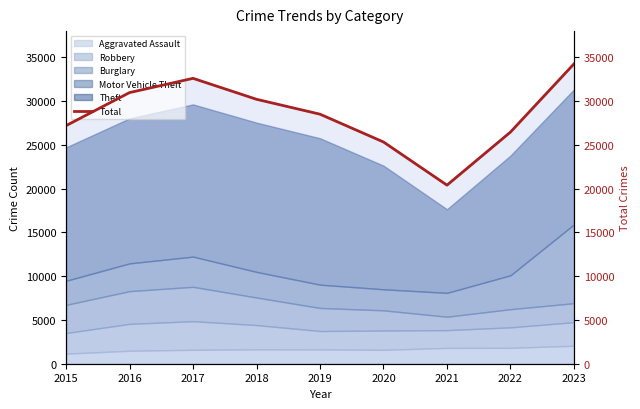

Approximately how many times larger is the value at 2018 compared to 2022?

1.1